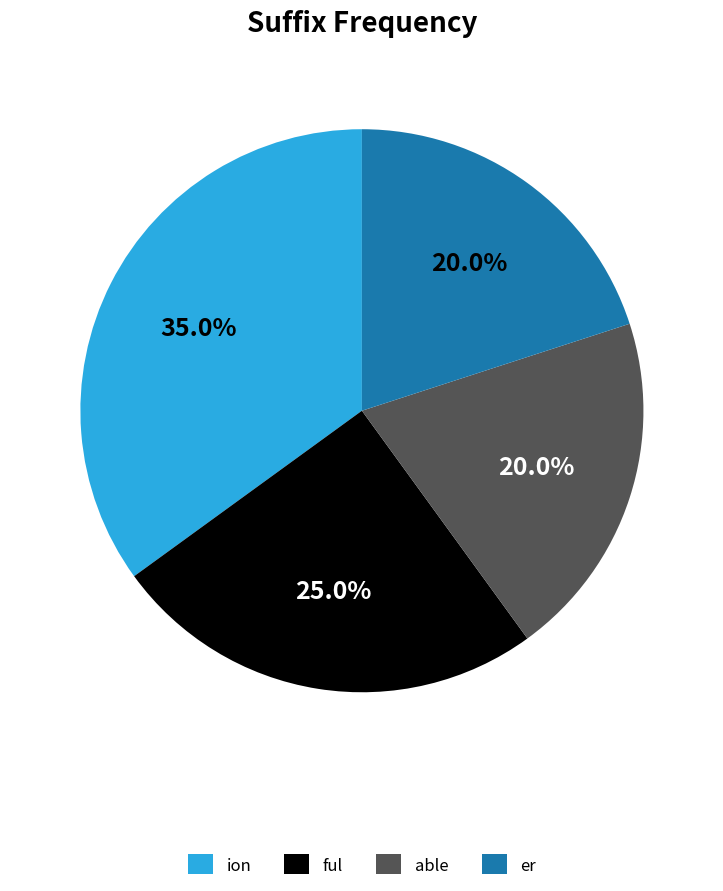

What percentage do ful and ion together represent?

60.0%